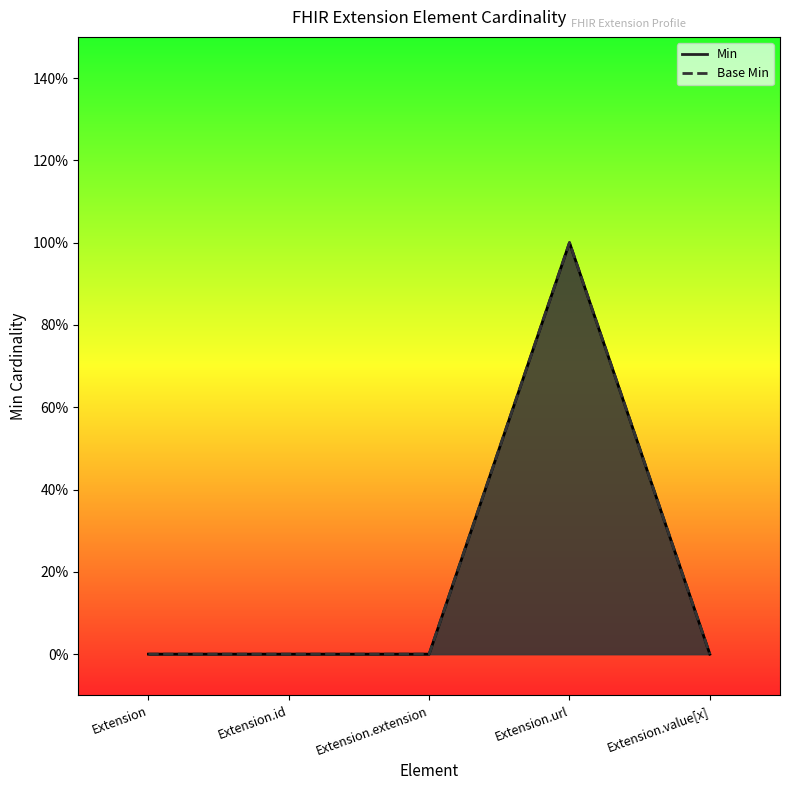

At which category does Min reach its first local peak?

Extension.url